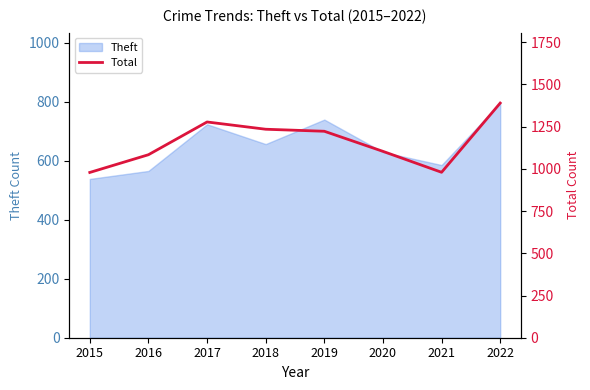

At which category does the data reach its first local valley?

2021